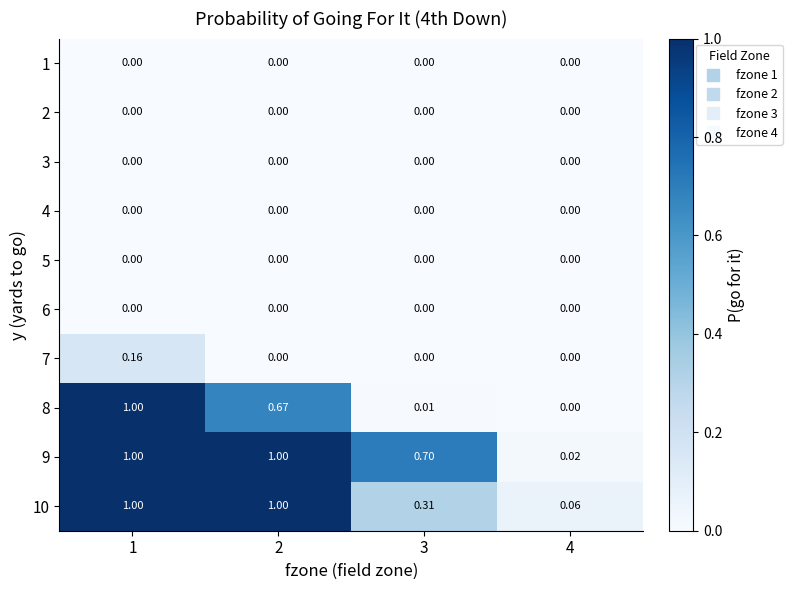

At how many categories does at least one series exceed 0?

4